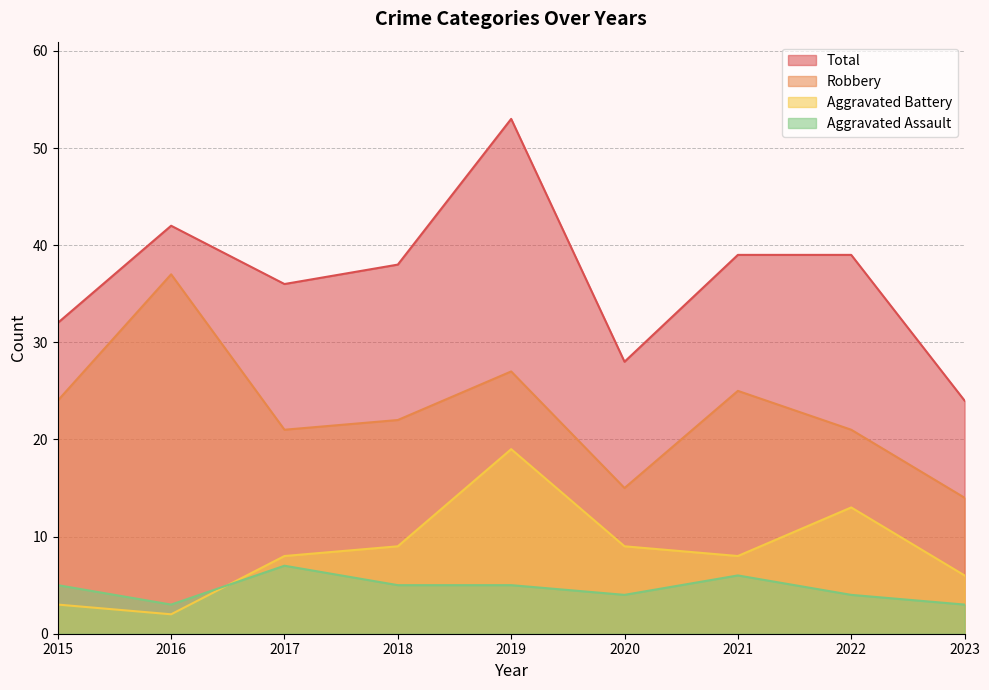

What is the value of the Total point at the 6th from the left?

28